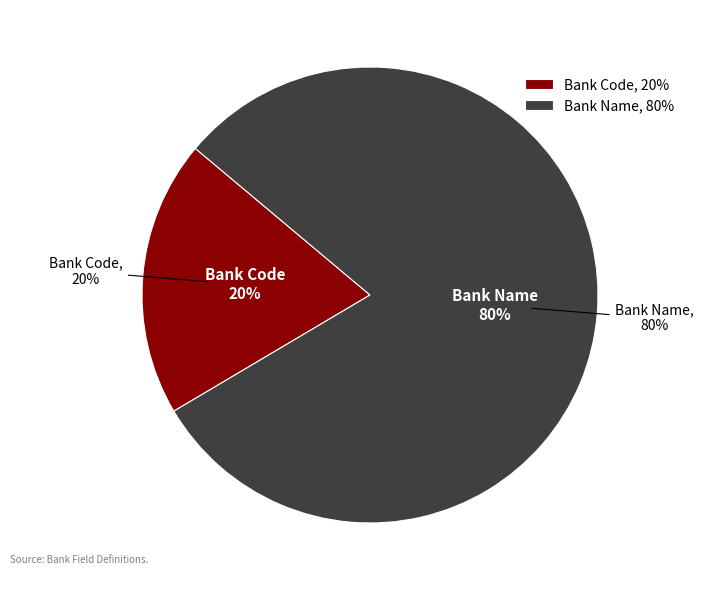

How many slices are in this pie chart?

2